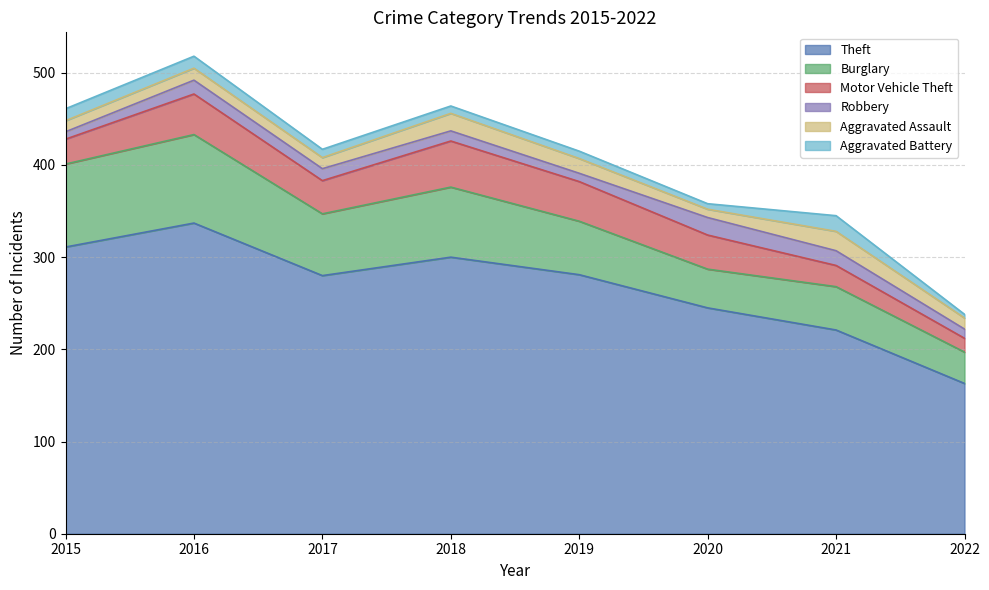

At 2020, list the series in order from smallest to largest.

Aggravated Battery, Aggravated Assault, Robbery, Motor Vehicle Theft, Burglary, Theft